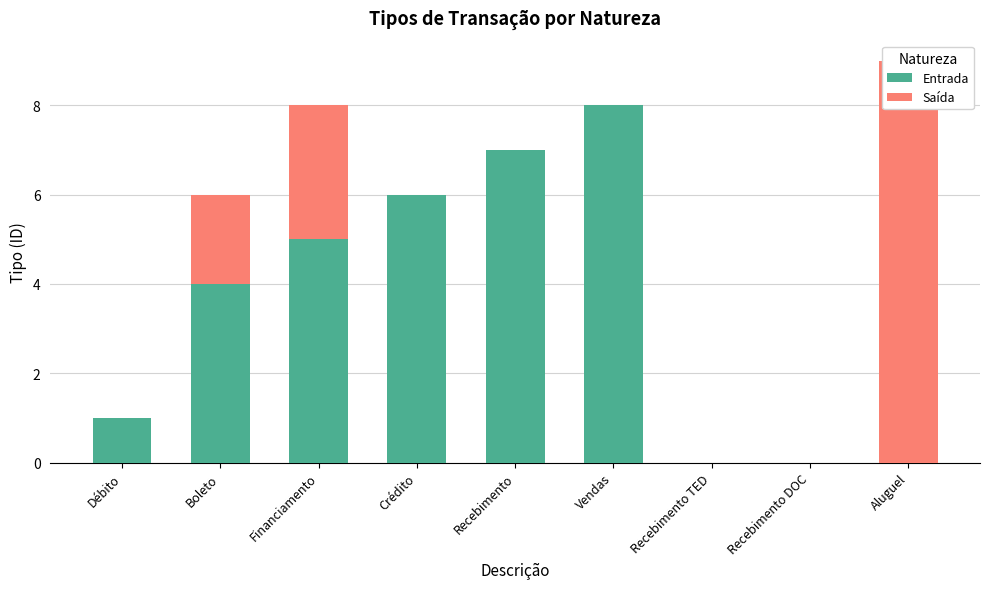

What are all the series names shown in the legend?

Entrada, Saída